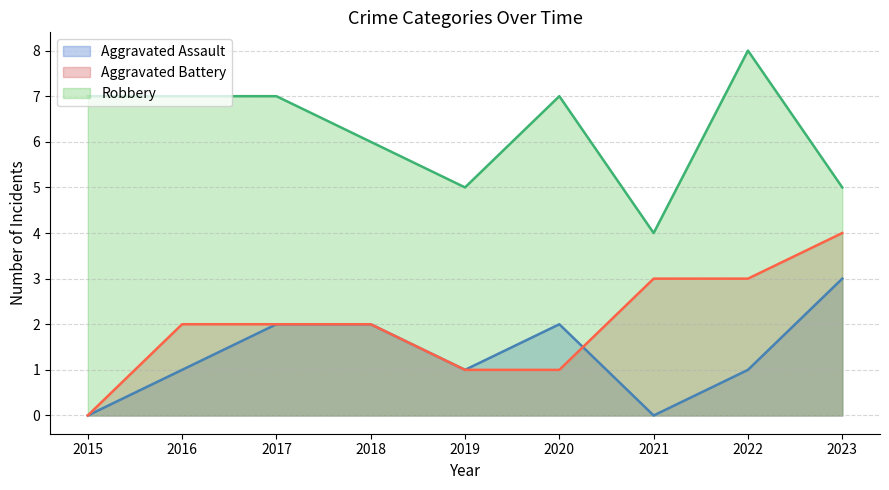

Is the value of Robbery at 2015 greater than the value of Aggravated Assault at 2022?

Yes